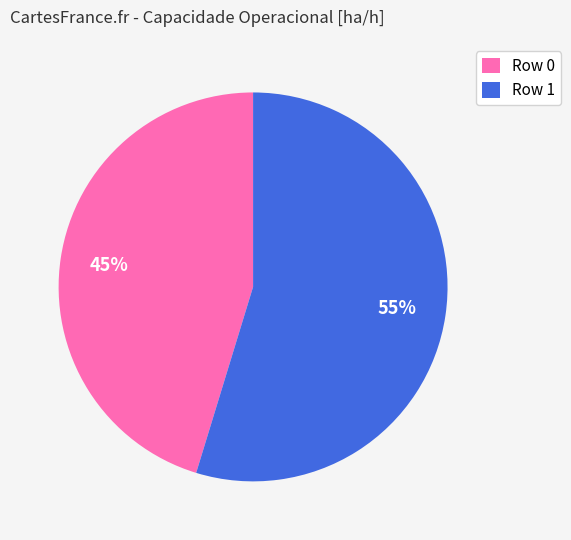

The Row 1 slice represents 43% of the pie. True or false?

False